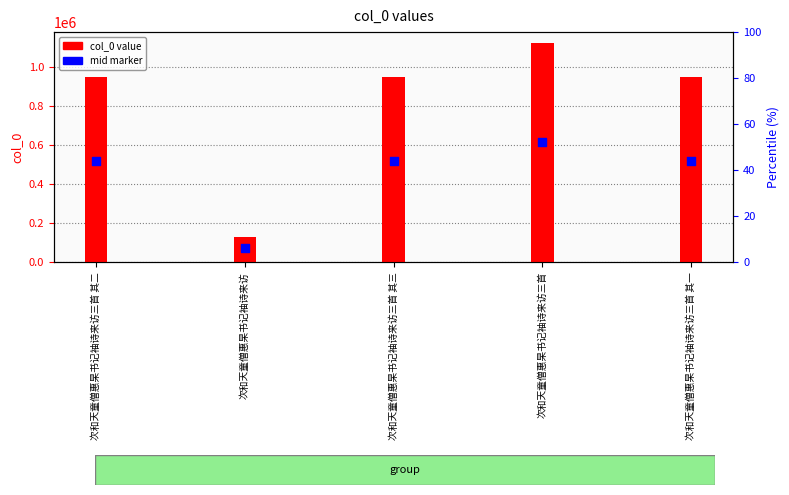

What is the total value across all series at 次和天童僧惠杲书记袖诗来访三首 其一?

1464176.5